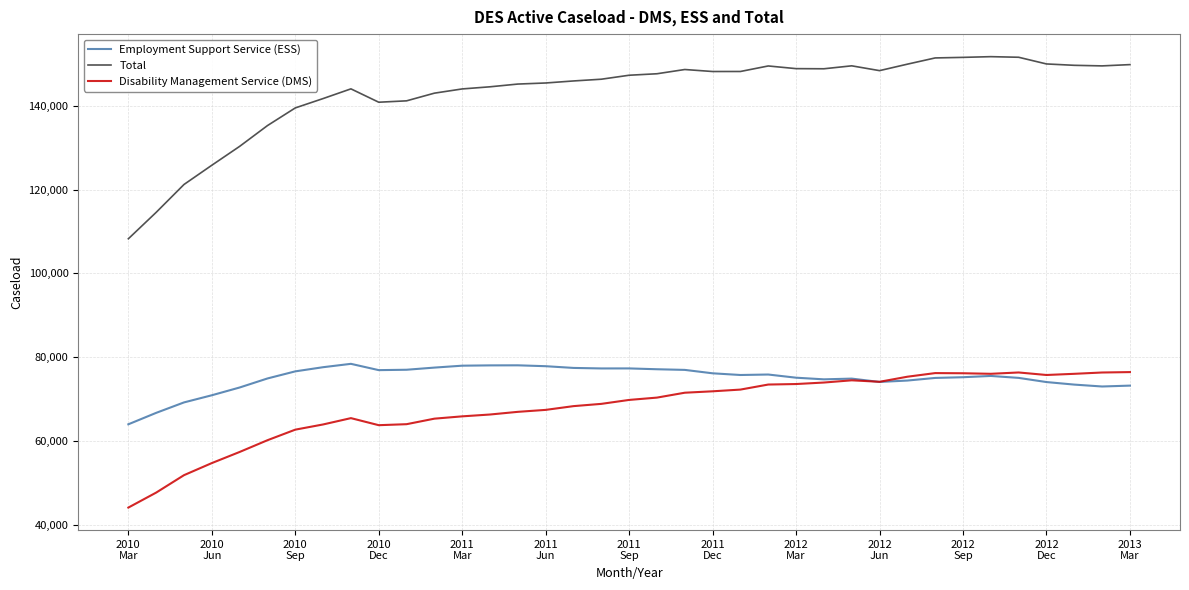

True or false: Employment Support Service (ESS) and Total intersect in this chart.

False